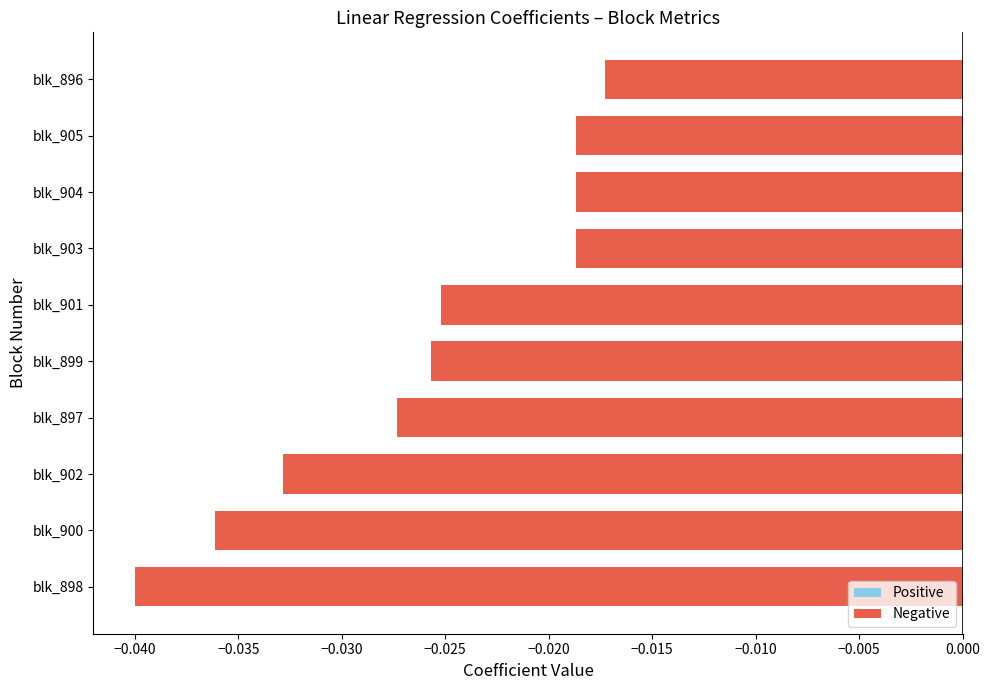

At which category does the chart reach its minimum across all series?

blk_898